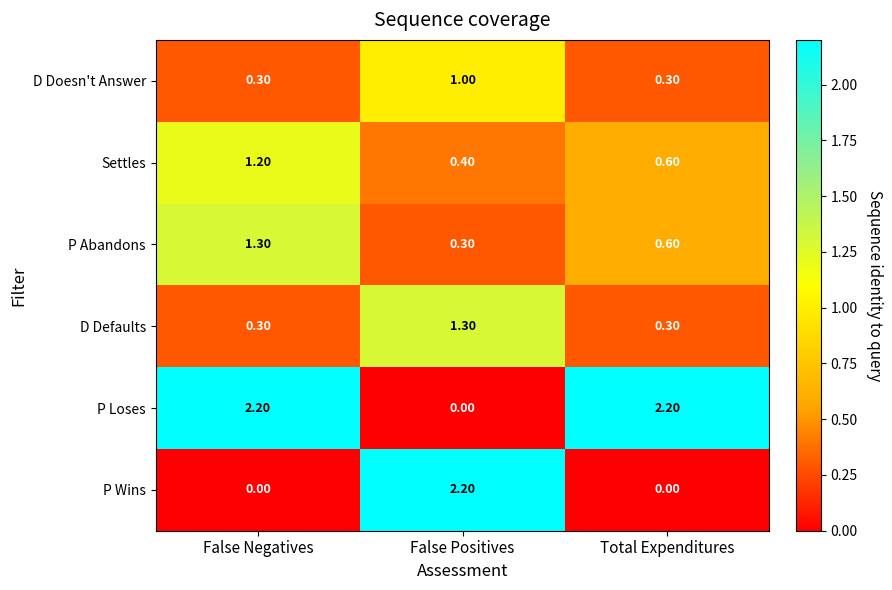

What is the sum of the P Loses values at False Negatives and Total Expenditures?

4.4